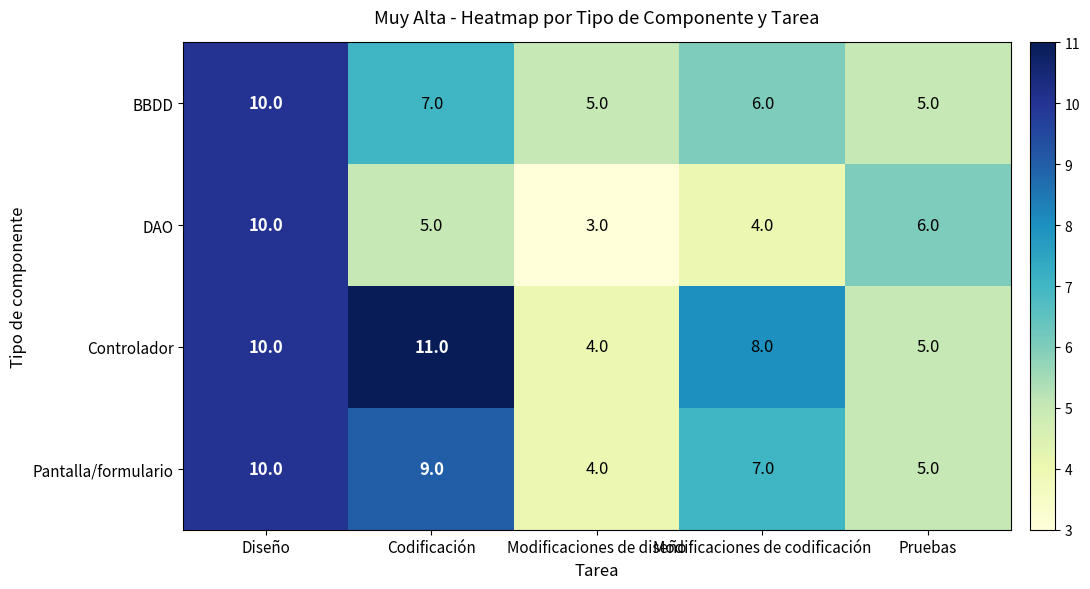

Which series changed the most between Codificación and Pruebas?

Controlador